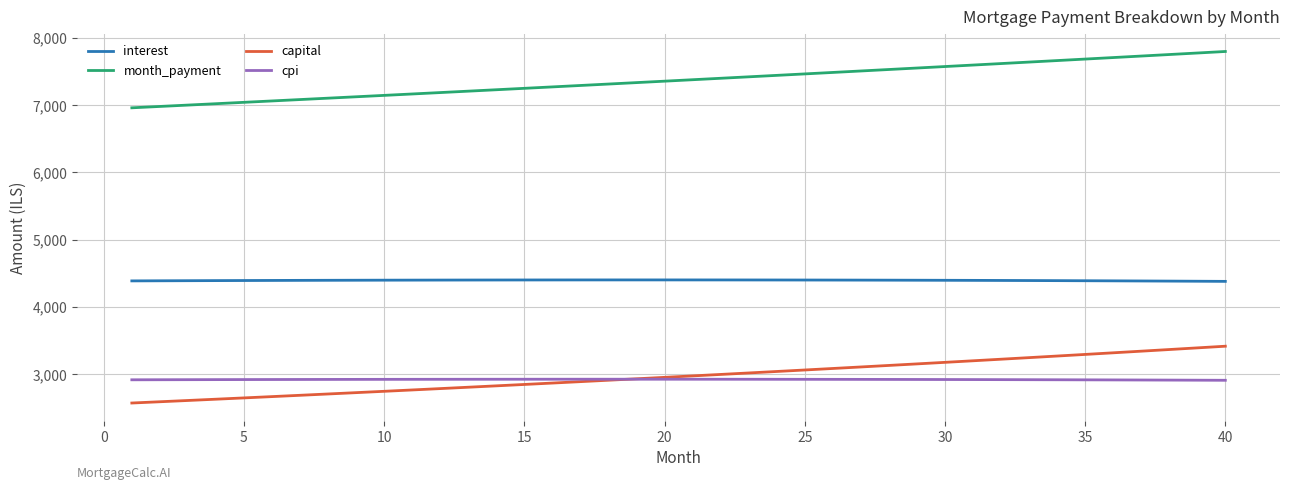

True or false: interest and month_payment cross at least once.

False